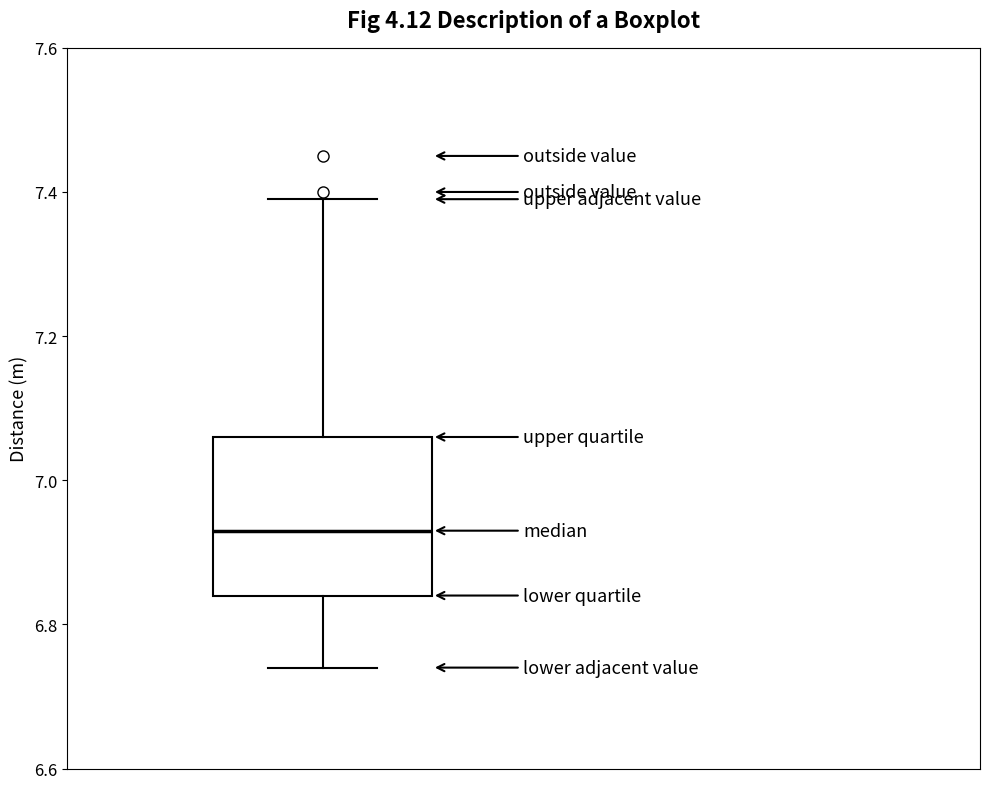

Read this box plot against the y-axis: the position of the median line, the range covered by the box, and the ends of both whiskers. The values are not printed on the chart, so give them approximately, as read against the axis.

median 6.94, box 6.84 to 7.06, whiskers 6.74 to 7.40